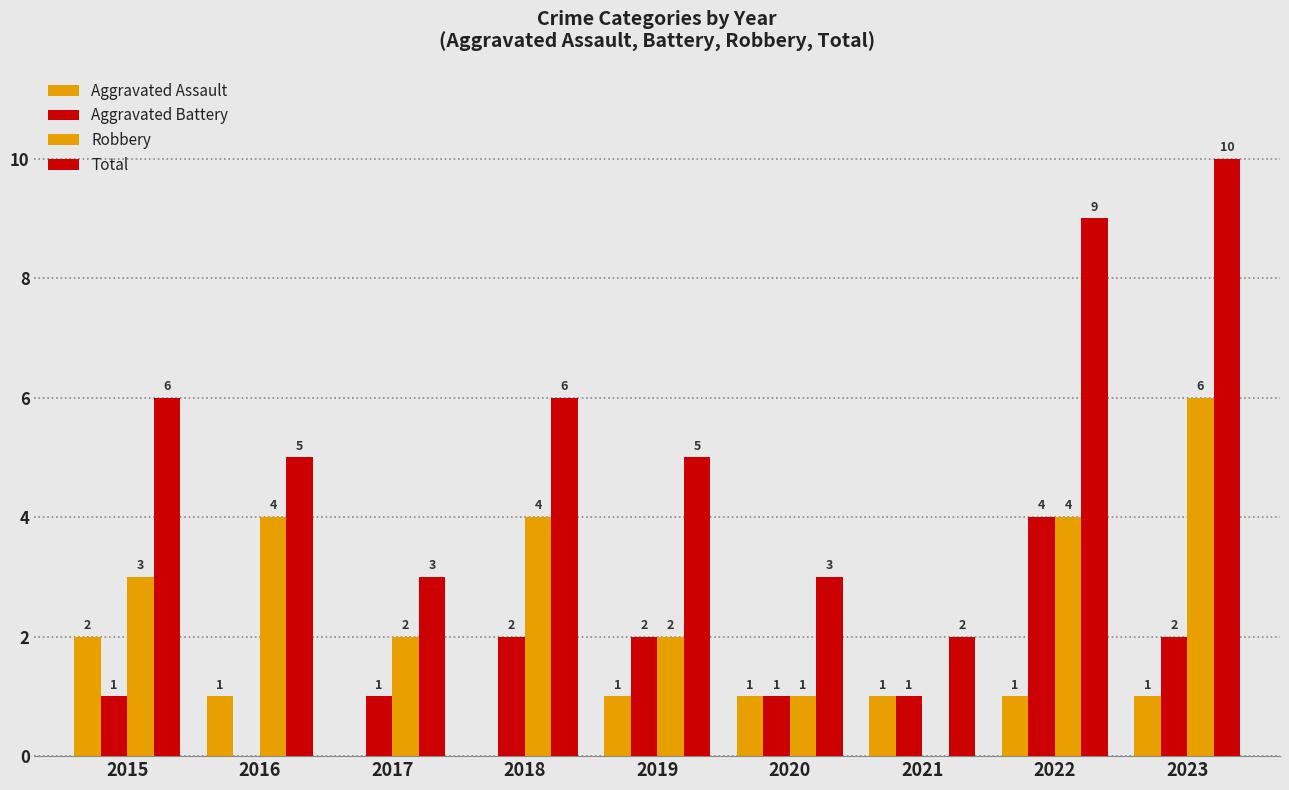

How many groups of bars are there?

9